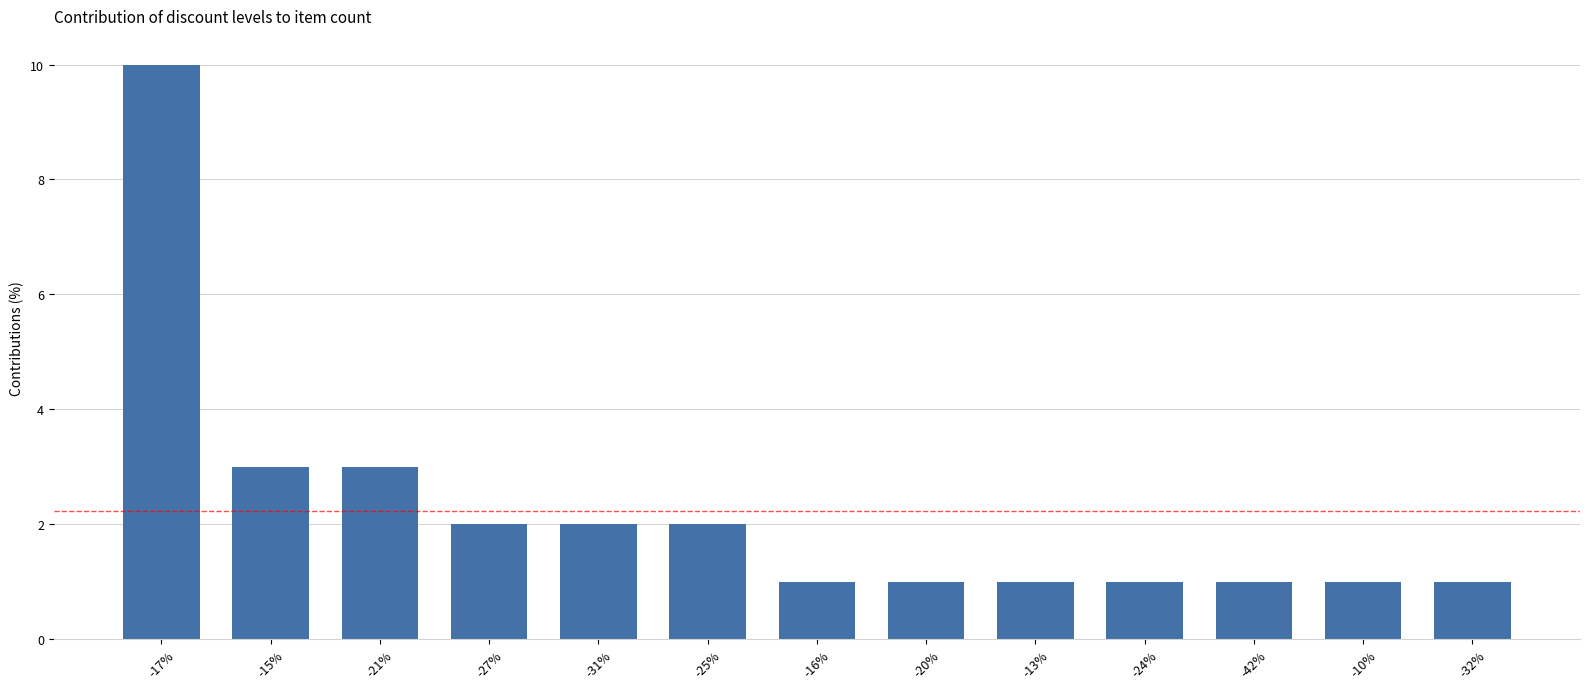

Reading left to right, extract all data points from this chart.

10	3	3	2	2	2	1	1	1	1	1	1	1